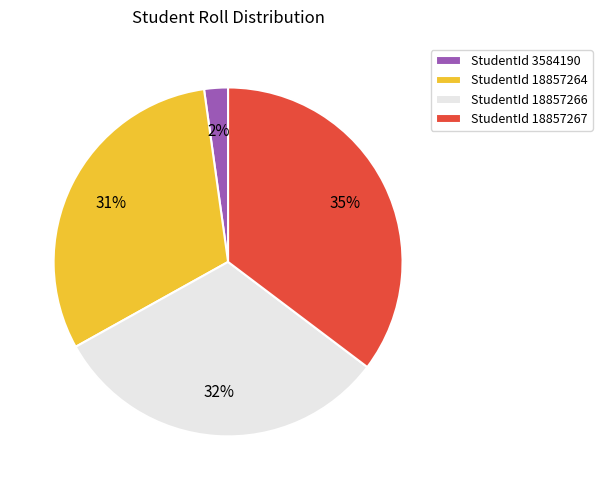

Which slice is the largest?

StudentId 18857267